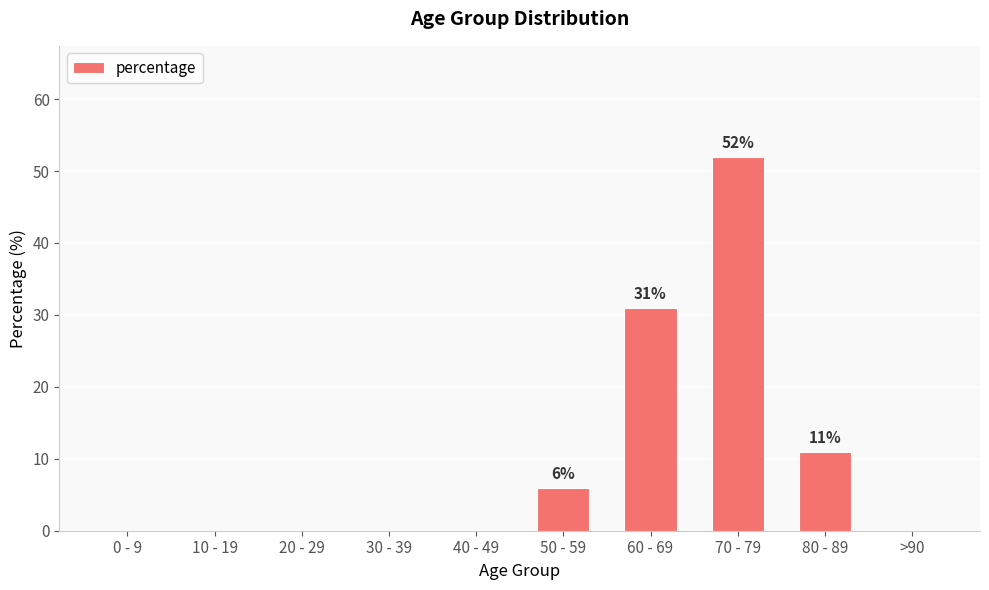

Reading left to right, what are all the values shown in this chart?

0 - 9=0	10 - 19=0	20 - 29=0	30 - 39=0	40 - 49=0	50 - 59=6	60 - 69=31	70 - 79=52	80 - 89=11	>90=0